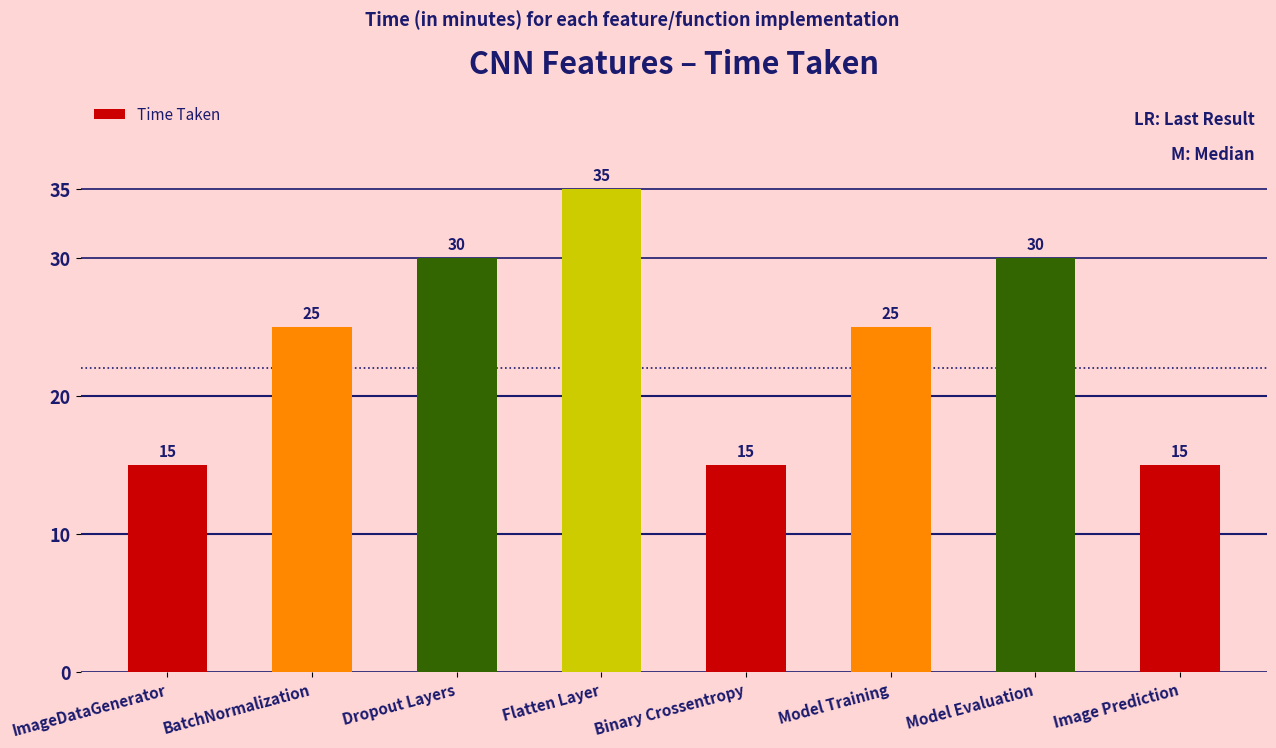

Which category has the highest value across all series?

Flatten Layer